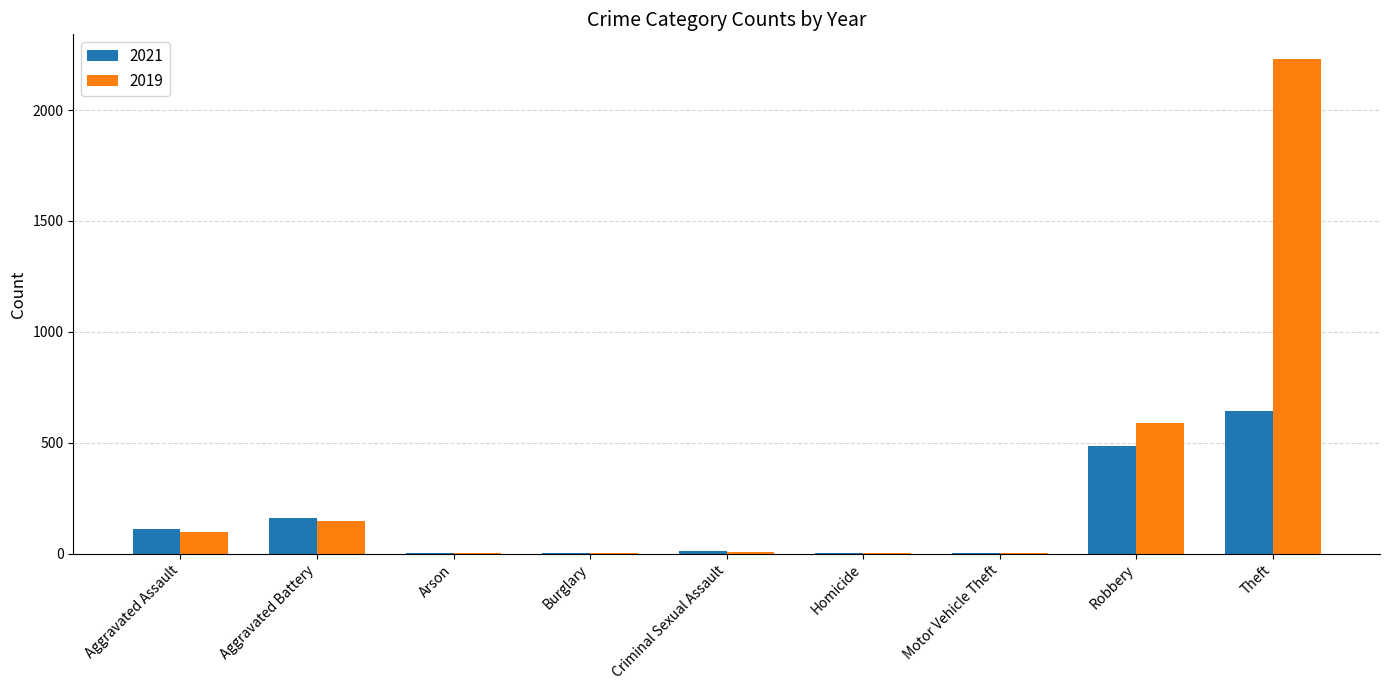

At which category does the chart reach its peak across all series?

Theft